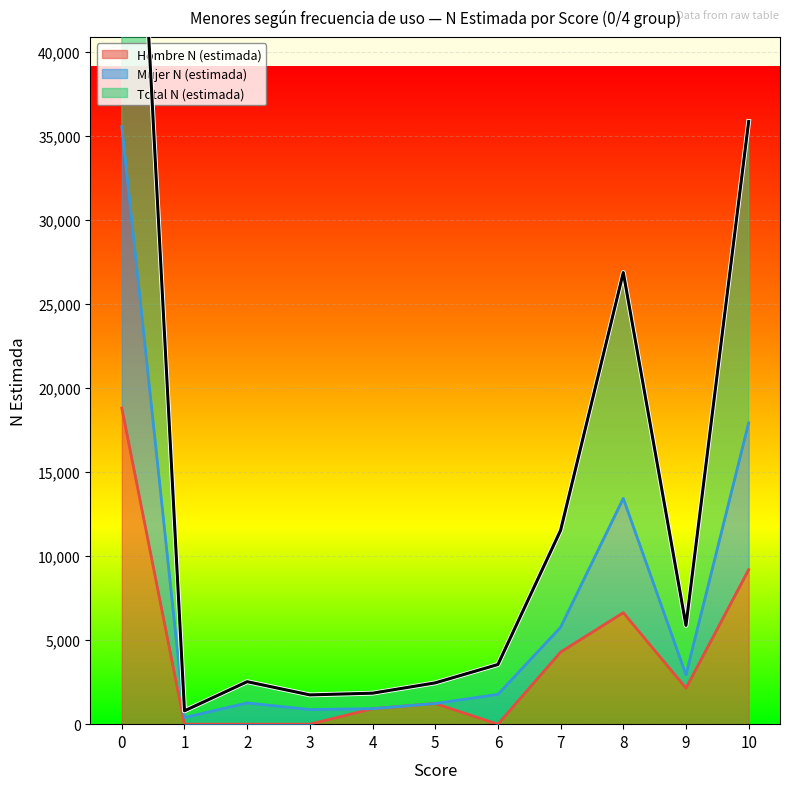

Reading left to right, transcribe all the data shown in this chart.

Hombre N (estimada): 18809	0	0	0	922	1229	0	4291	6637	2146	9195
Mujer N (estimada): 35552	397	1264	871	922	1229	1775	5768	13439	2939	17934
Total N (estimada): 71104	794	2528	1742	1844	2458	3550	11536	26878	5879	35868